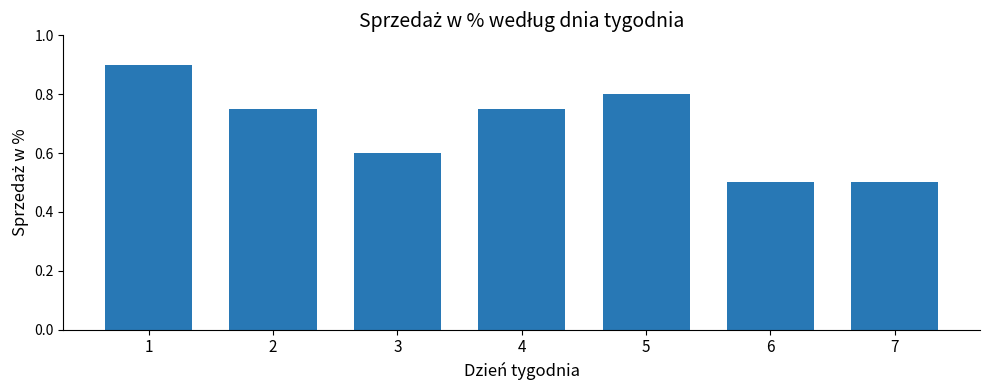

Count the values in the range 0 to 1.

7